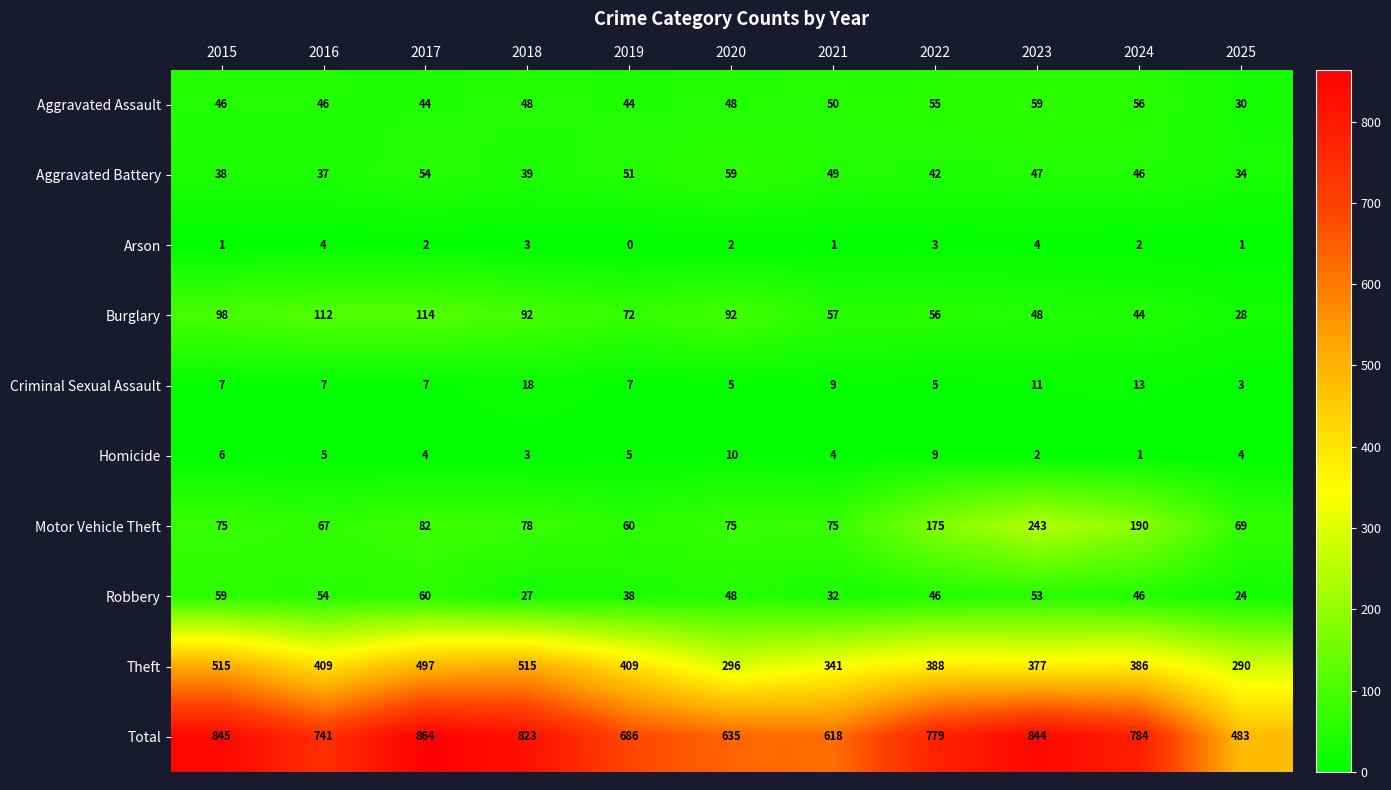

Which category has the highest value across all series?

2017